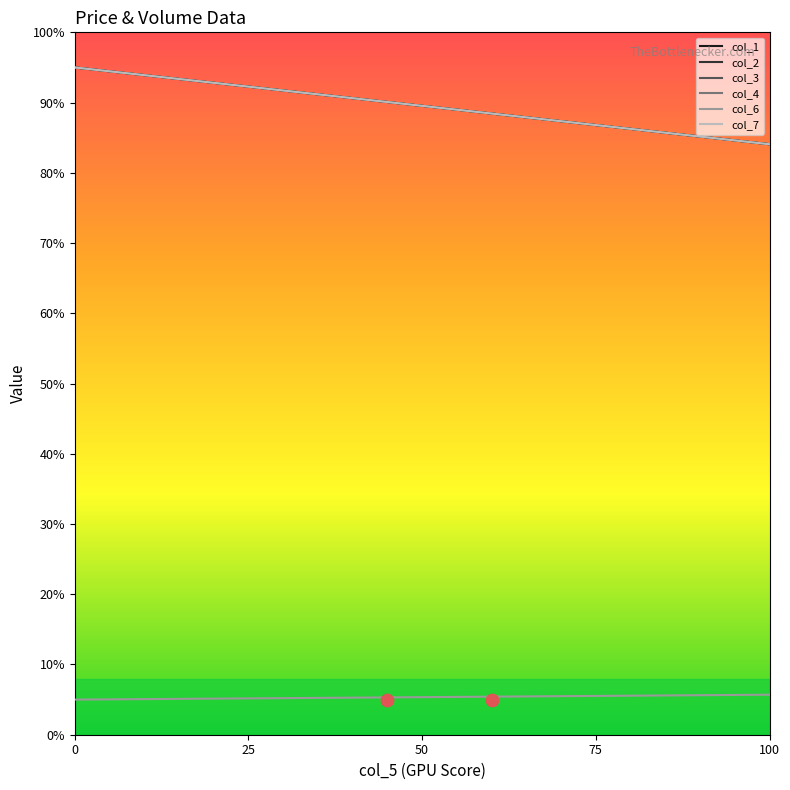

Which series has the largest total across all categories?

col_1